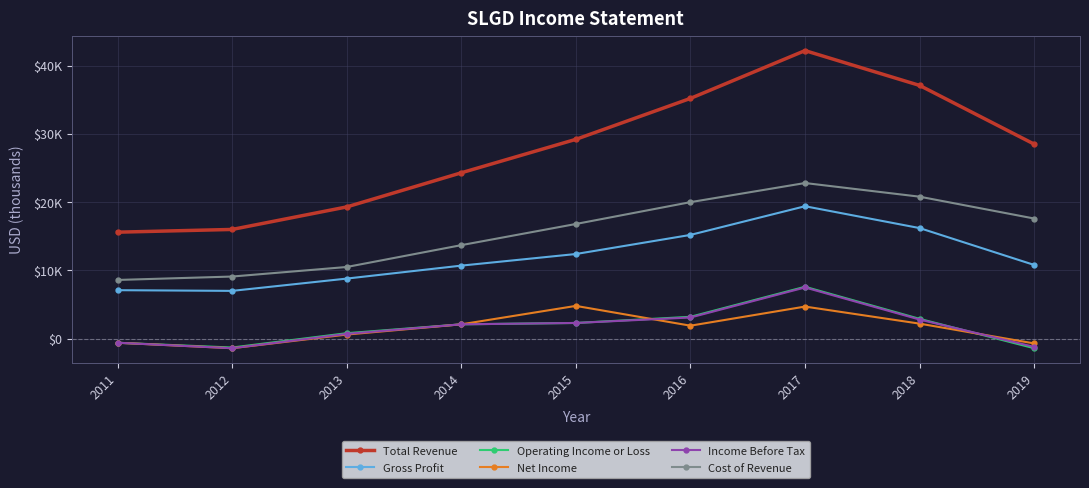

True or false: Total Revenue and Gross Profit intersect in this chart.

False